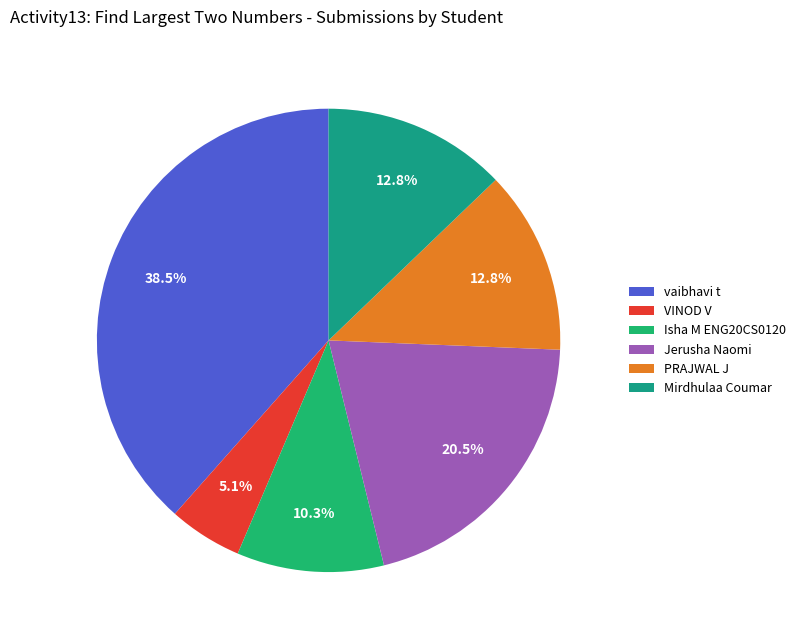

To the nearest percent, what is the average slice percentage?

17%